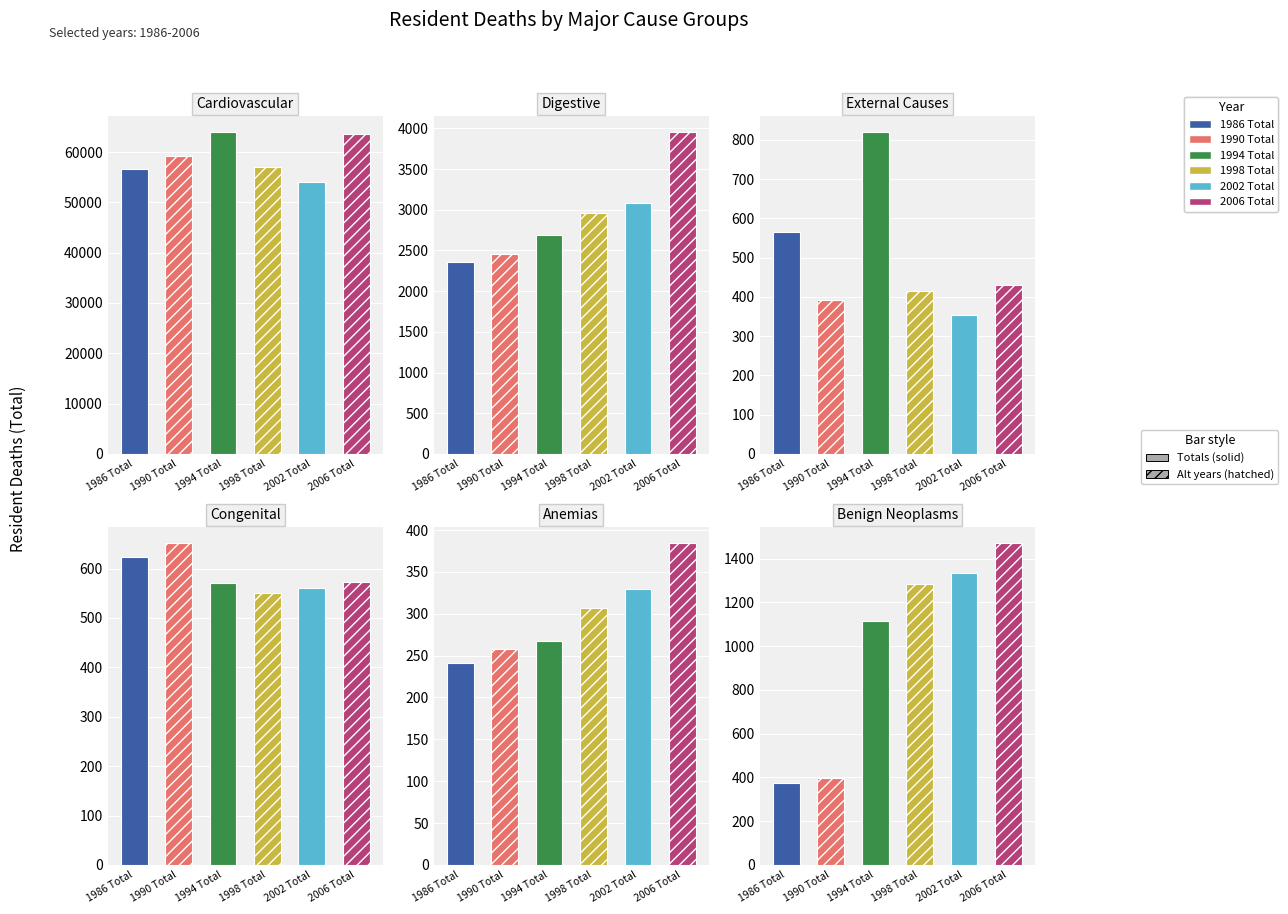

Reading left to right, extract all data points from this chart.

1986 Total: 56582	2352	566	623	241	375
1990 Total: 59235	2453	392	651	258	398
1994 Total: 63898	2688	819	570	268	1117
1998 Total: 57117	2960	415	551	307	1284
2002 Total: 54058	3087	353	561	330	1334
2006 Total: 63560	3950	430	572	384	1470